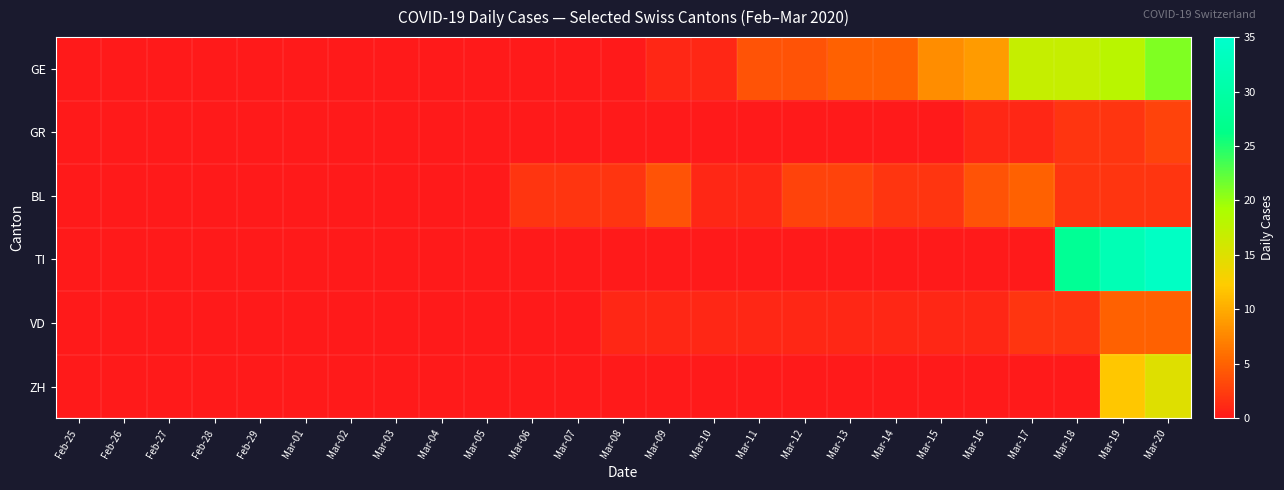

Between Feb-26 and Mar-09, which is larger?

Mar-09